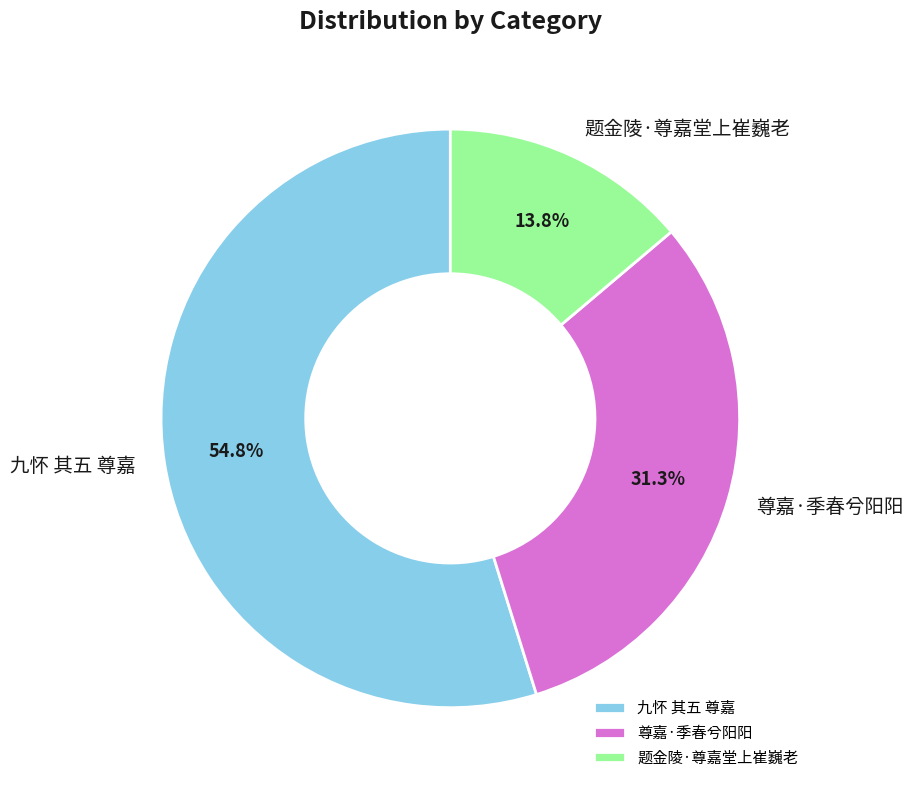

Which category has the smallest portion of the pie?

题金陵·尊嘉堂上崔巍老